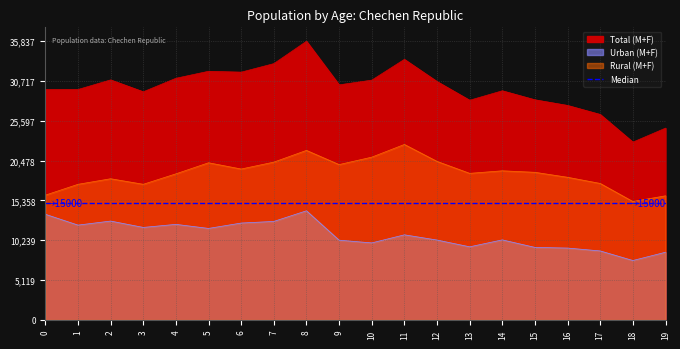

How many lines are shown in the chart?

3